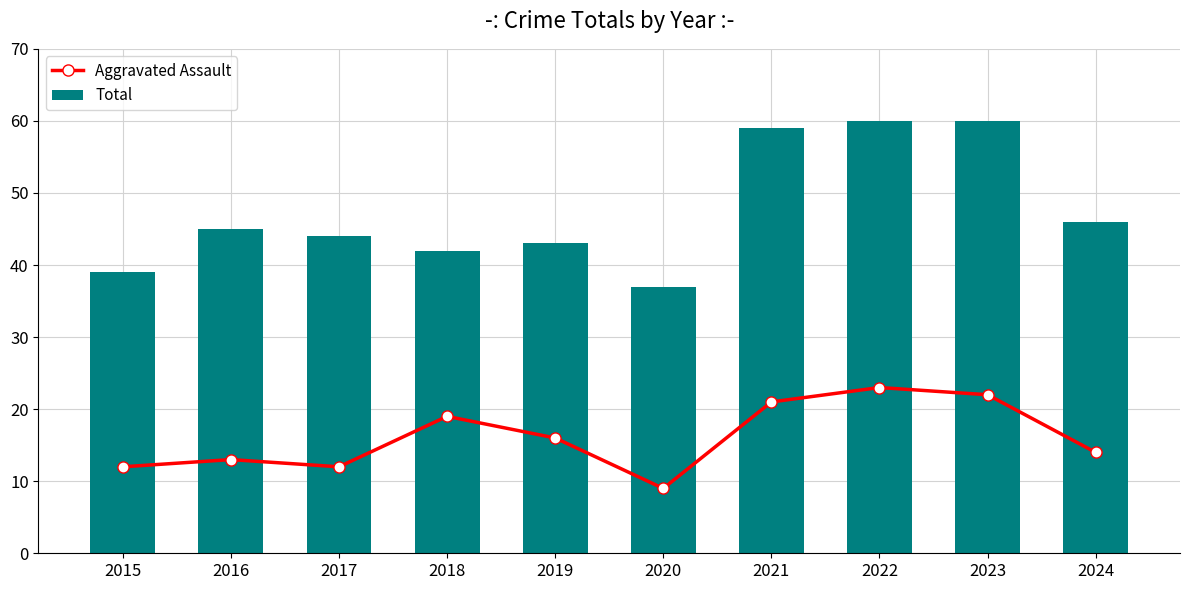

What is the value of the Aggravated Assault bar at the 5th from the left?

16